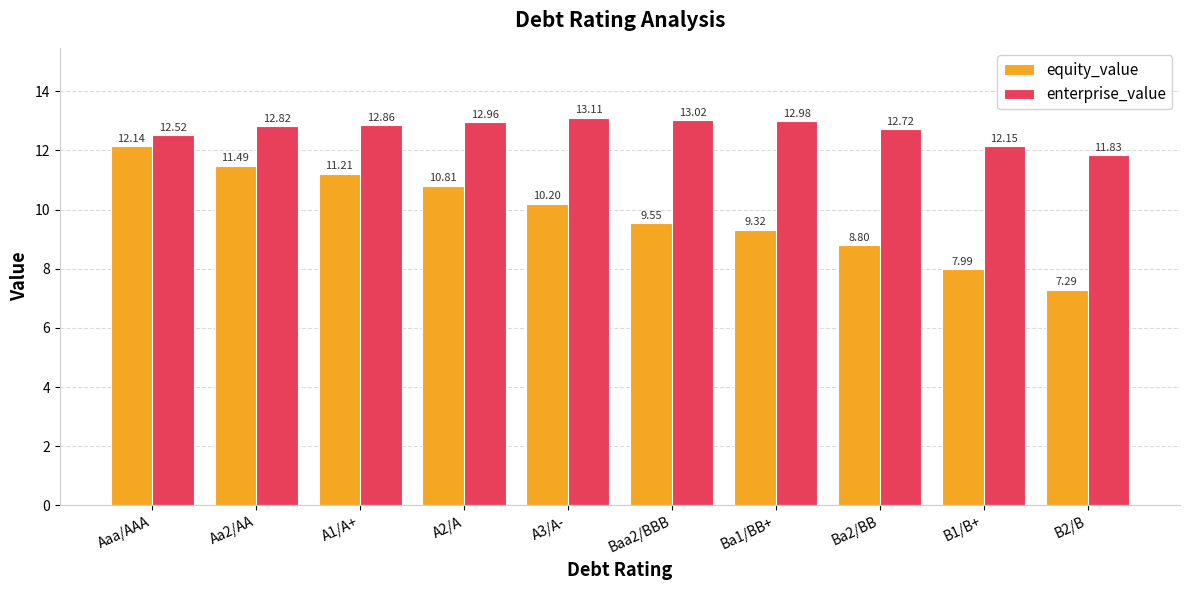

What is the difference between the equity_value values at A2/A and Aa2/AA?

0.7